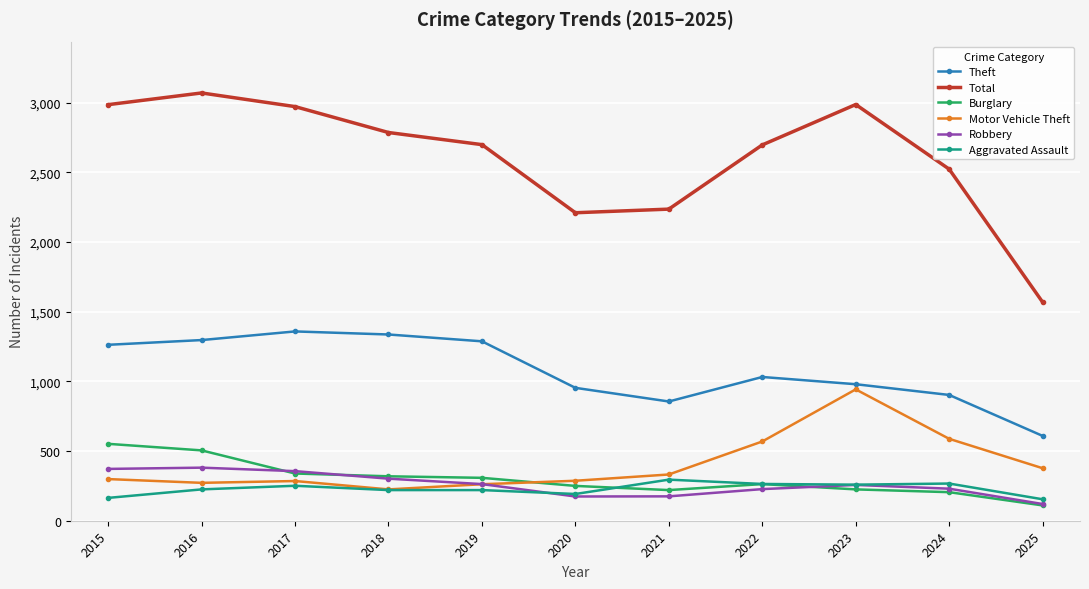

Which category has the lowest value in the Theft series?

2025